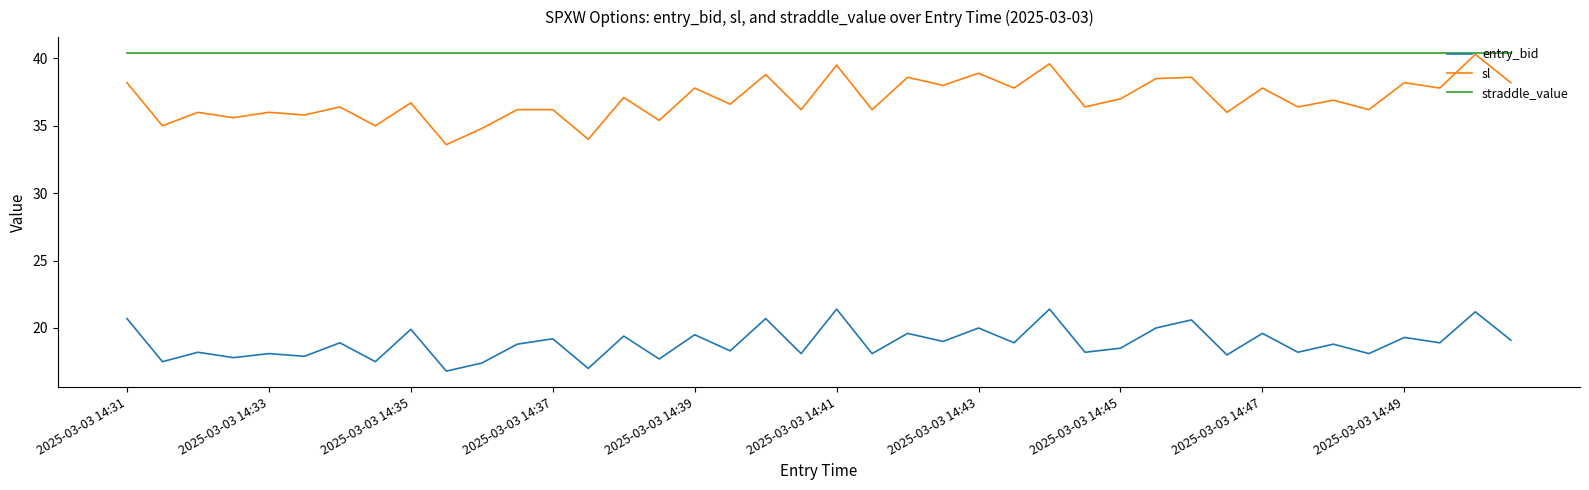

How many distinct data groups are displayed?

3